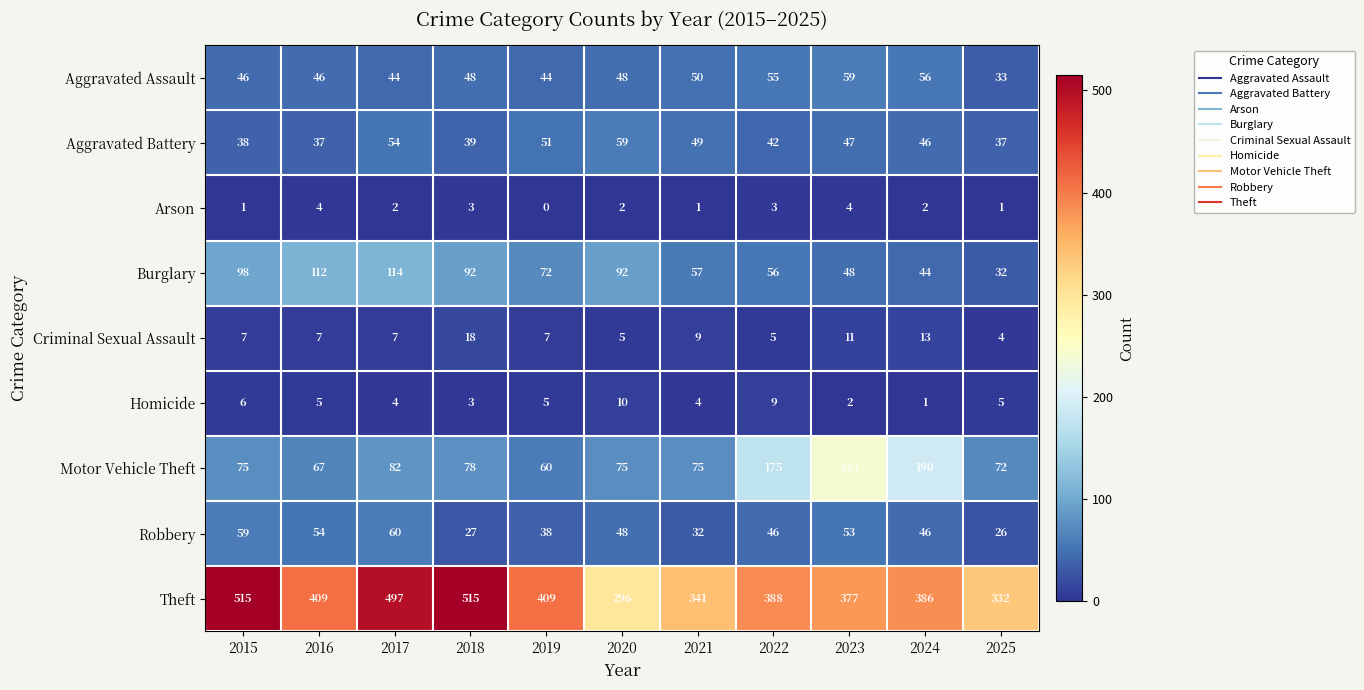

What is the maximum value shown in the chart?

515